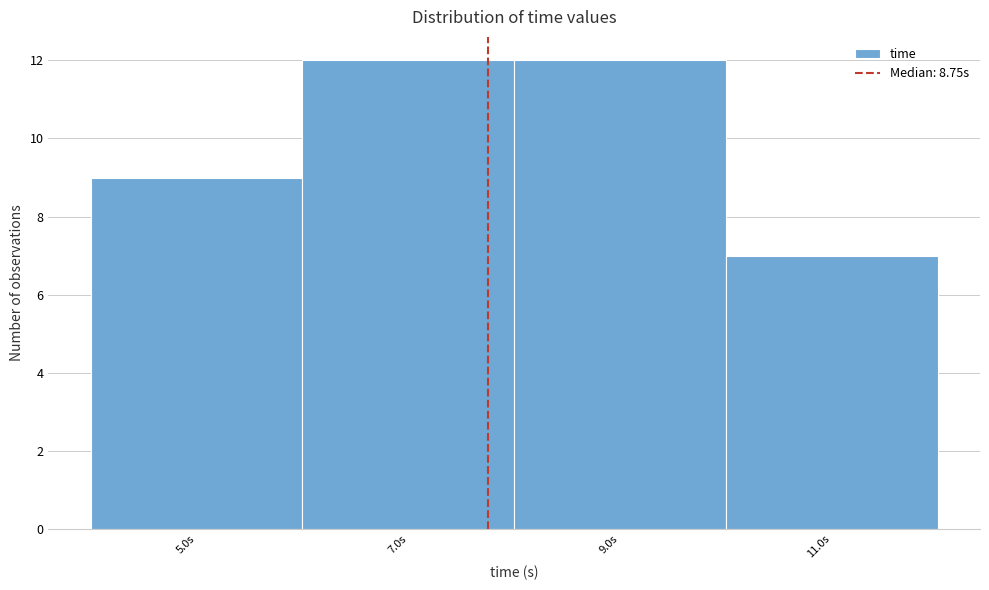

Reading right to left, list all the values displayed in this chart.

11.0s=7	9.0s=12	7.0s=12	5.0s=9